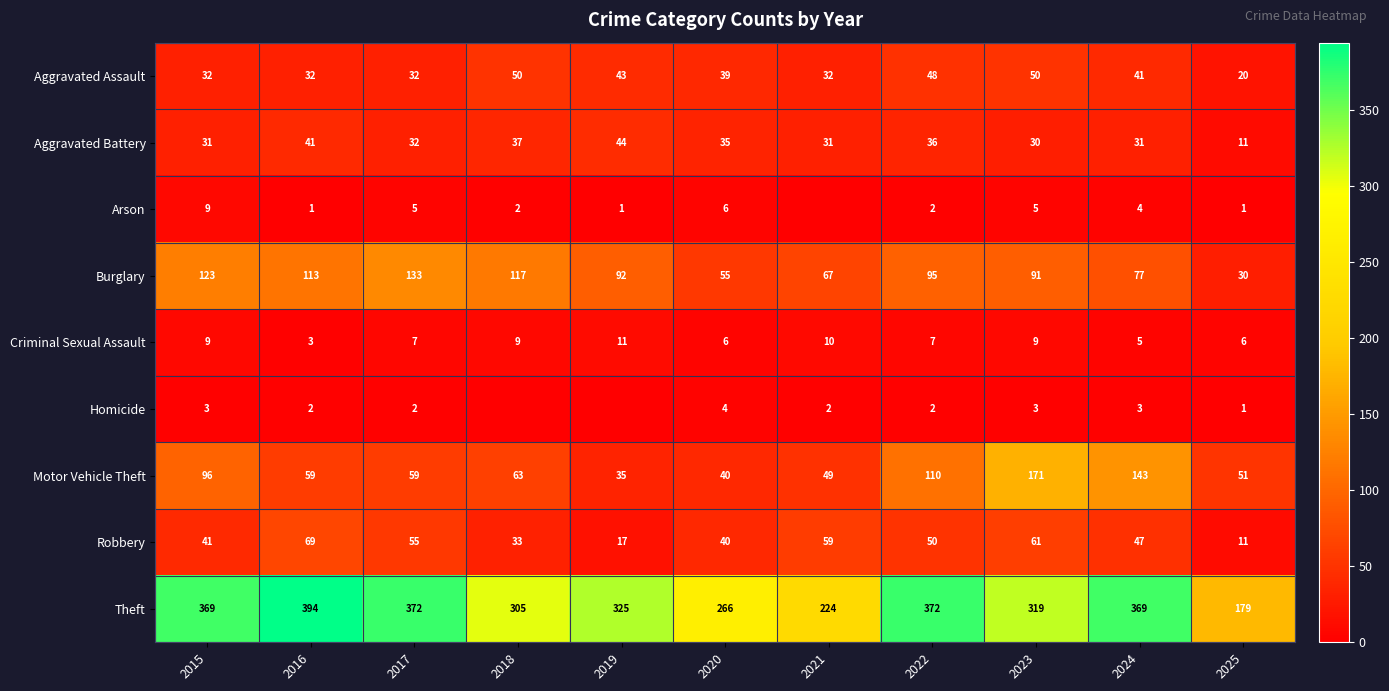

What is the maximum value for Robbery?

69